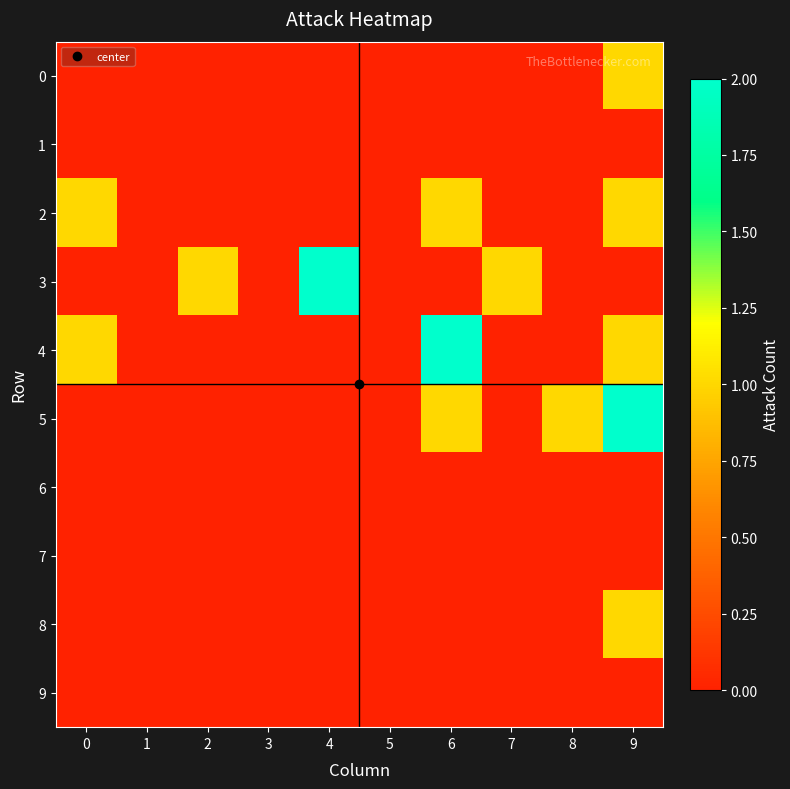

How many distinct data groups are displayed?

10